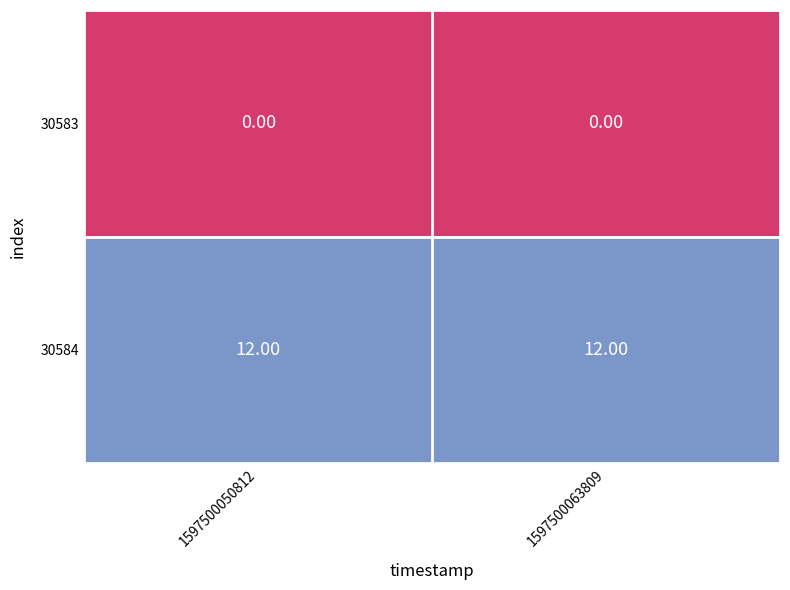

What is the total value across all series at 1597500050812?

12